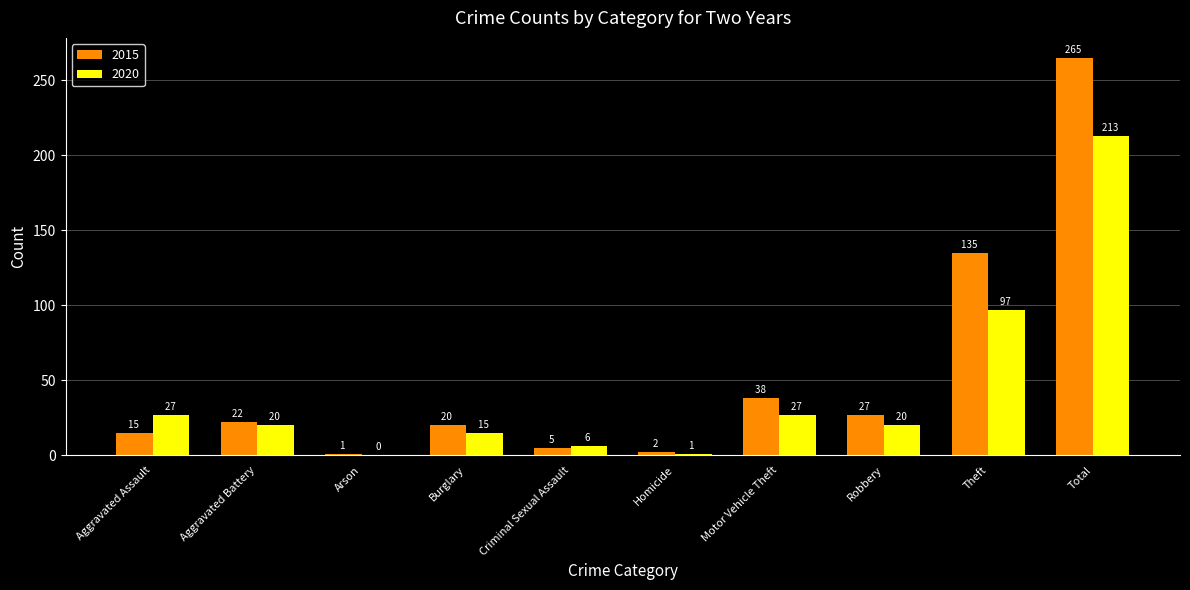

Which category has the highest value across all series?

Total